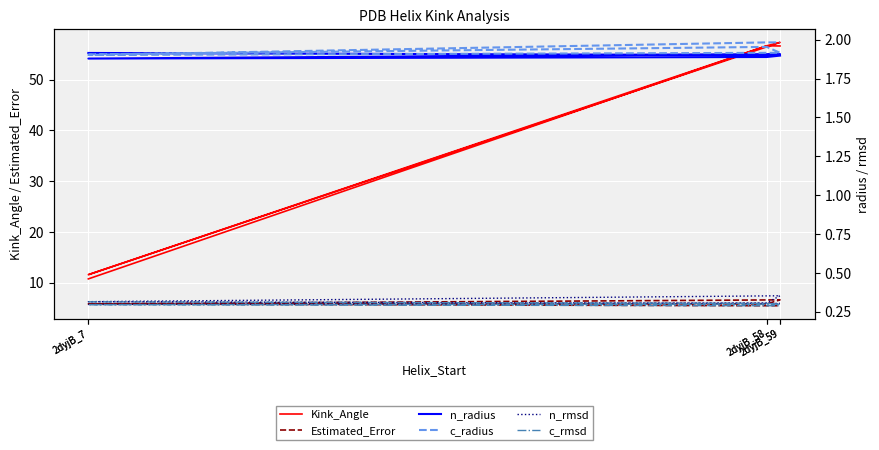

What are all the series names shown in the legend?

Kink_Angle, Estimated_Error, n_radius, c_radius, n_rmsd, c_rmsd